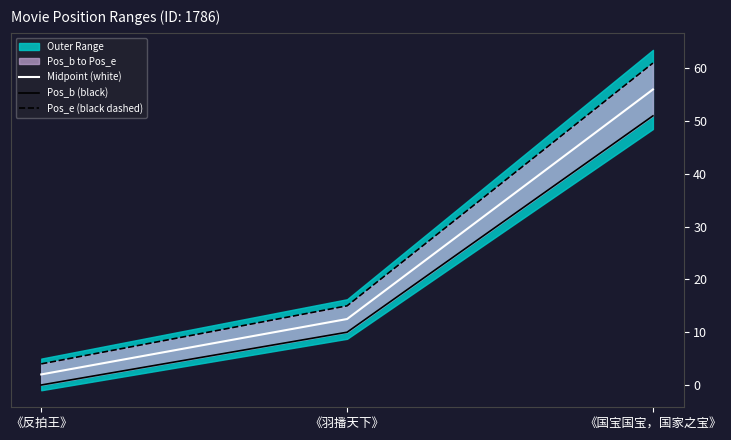

How many Pos_b (black) values are between 0 and 51?

3